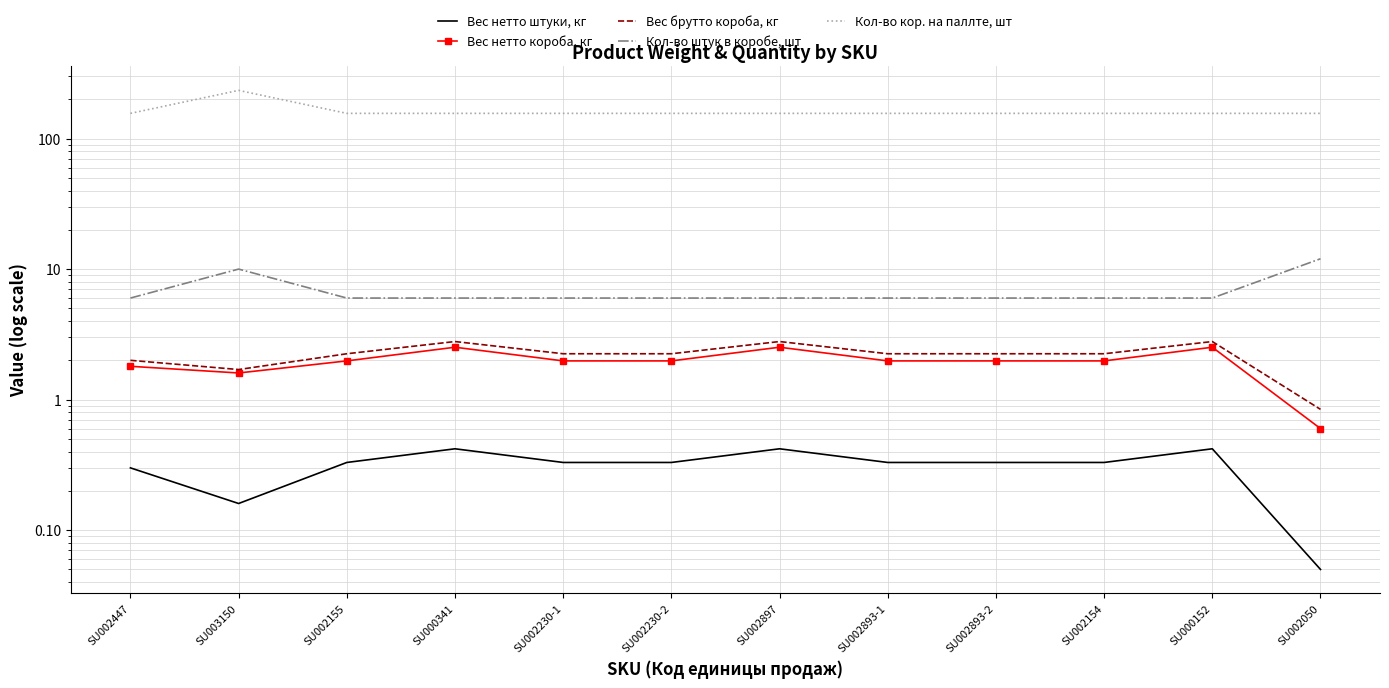

At which label does Вес нетто штуки, кг reach its minimum?

SU002050